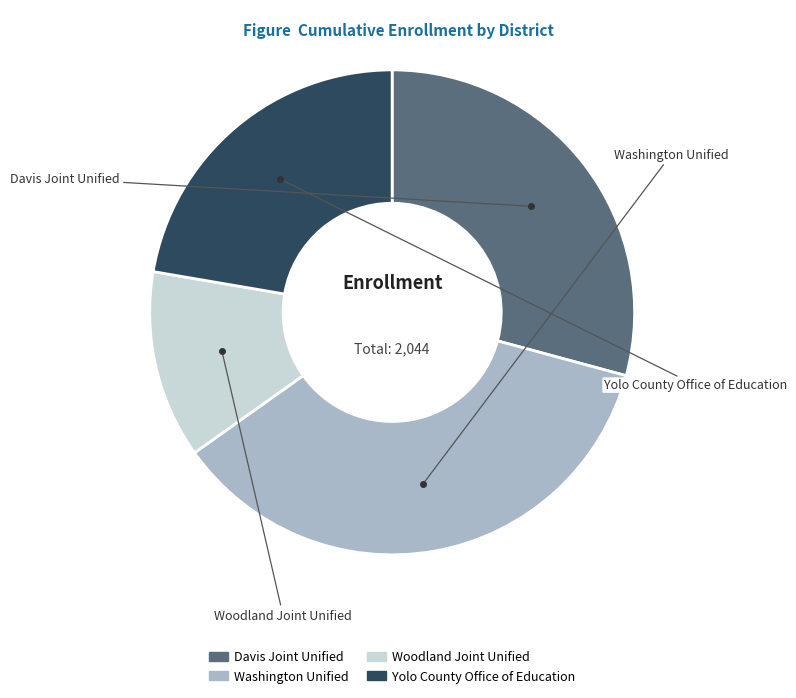

Rank the categories by value from lowest to highest.

Woodland Joint Unified, Yolo County Office of Education, Davis Joint Unified, Washington Unified